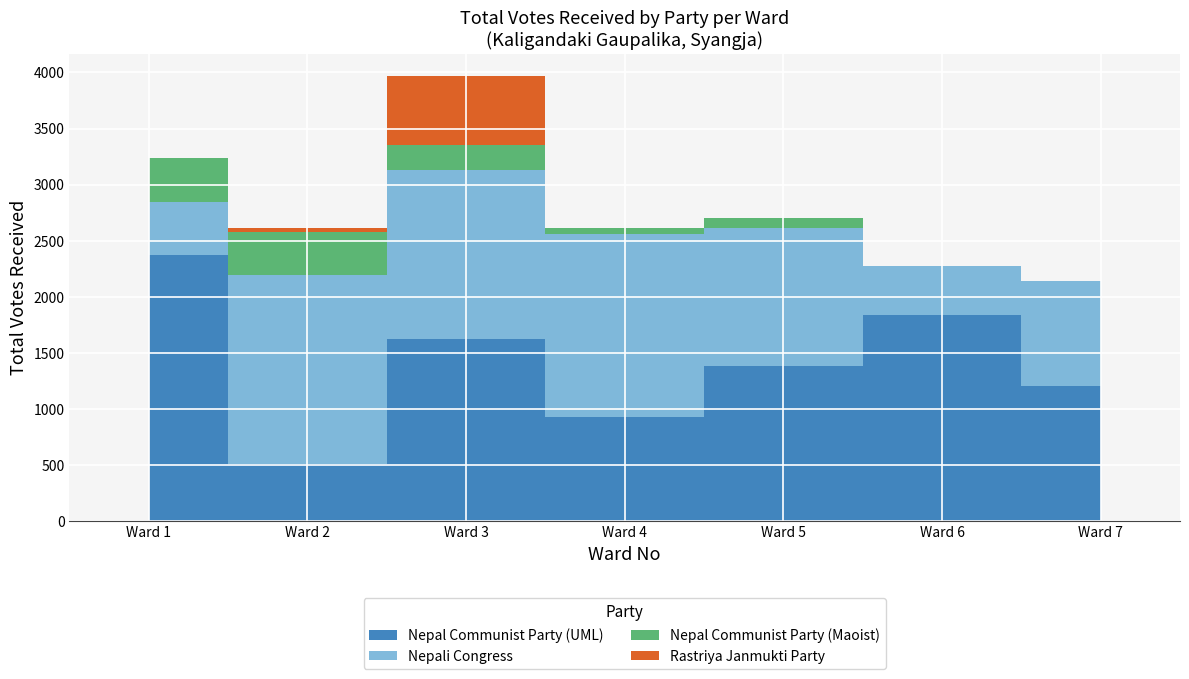

Which series ends up on top after the final intersection of Nepal Communist Party (Maoist) and Nepali Congress?

Nepal Communist Party (Maoist)